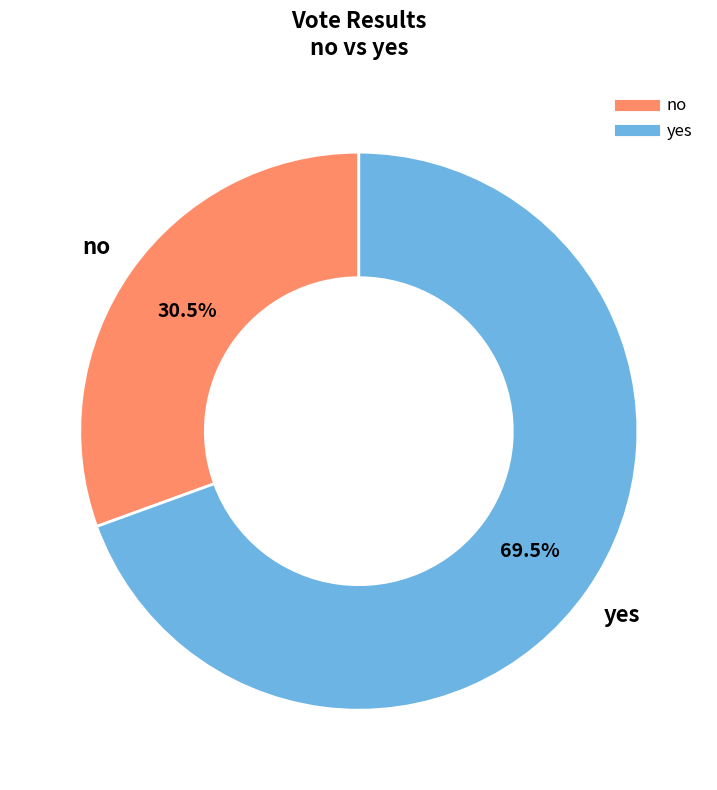

Rank the categories by value from highest to lowest.

yes, no